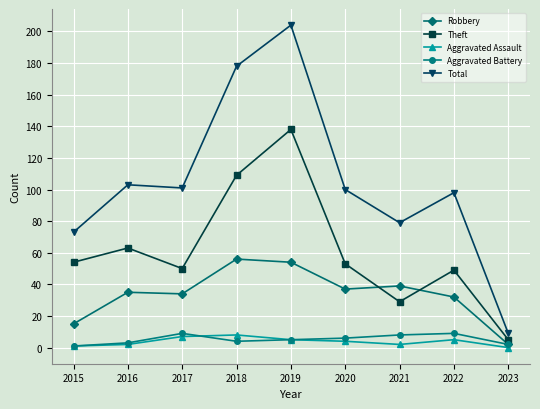

Reading left to right, what are all the values shown in this chart?

Robbery: 15	35	34	56	54	37	39	32	2
Theft: 54	63	50	109	138	53	29	49	5
Aggravated Assault: 1	2	7	8	5	4	2	5	0
Aggravated Battery: 1	3	9	4	5	6	8	9	2
Total: 73	103	101	178	204	100	79	98	9